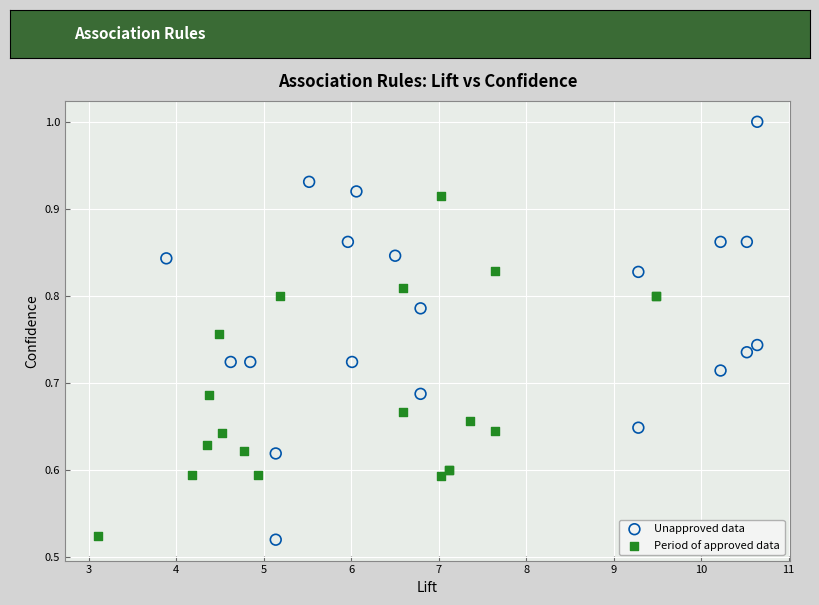

Which series contains the highest Y value?

Unapproved data